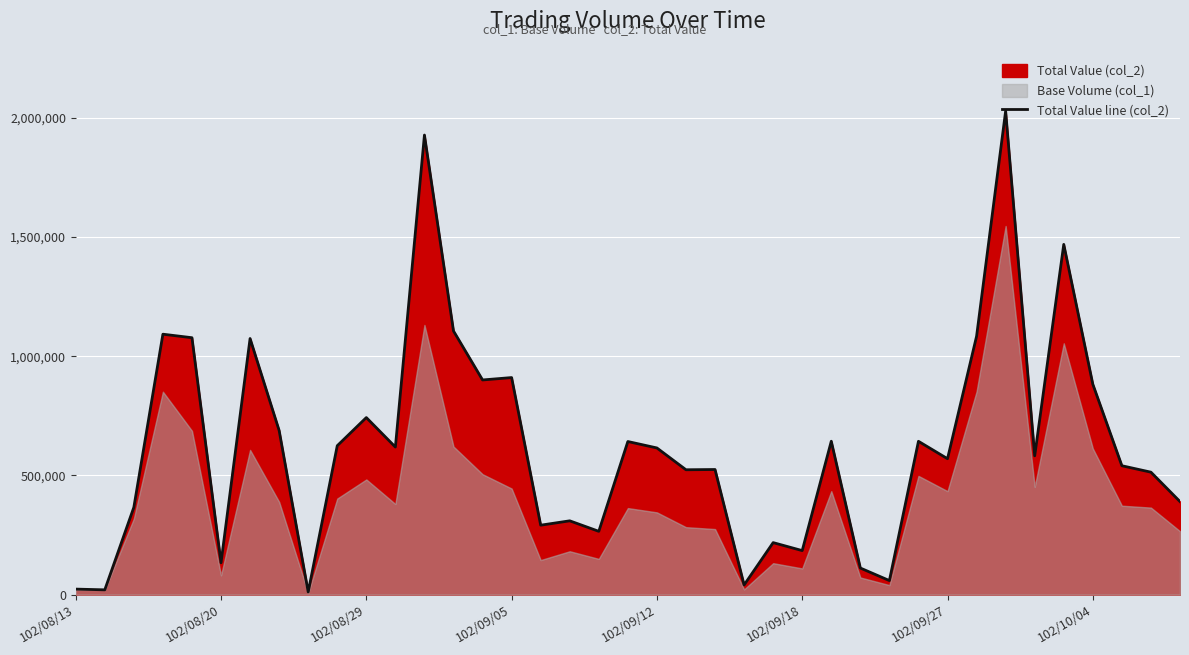

What is the maximum value shown in the chart?

2027900